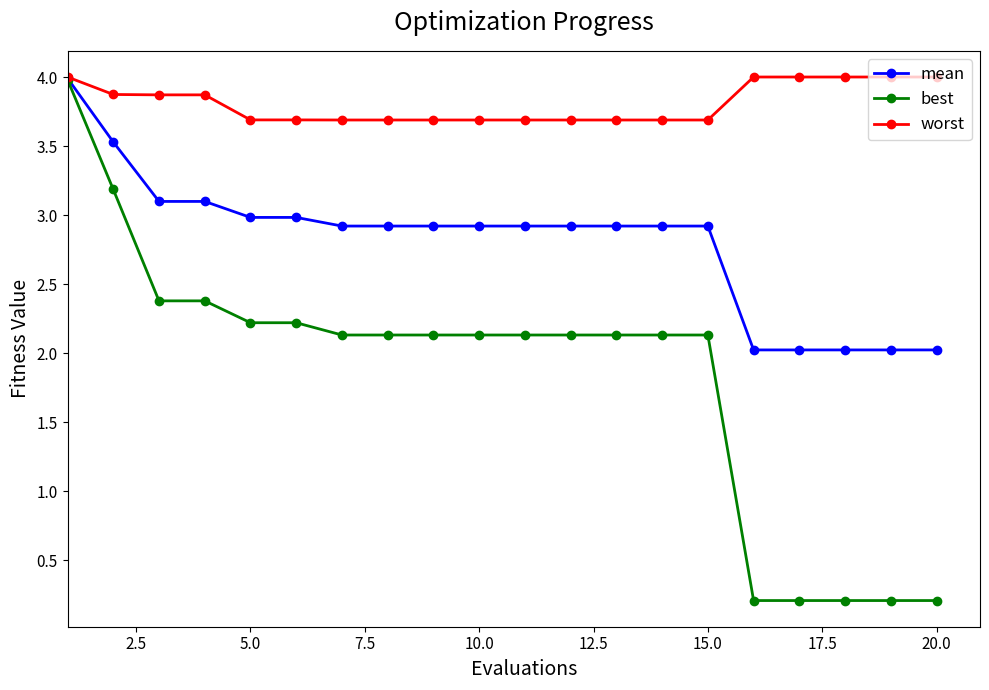

What is the difference between the maximum and second lowest values in the best series?

3.8